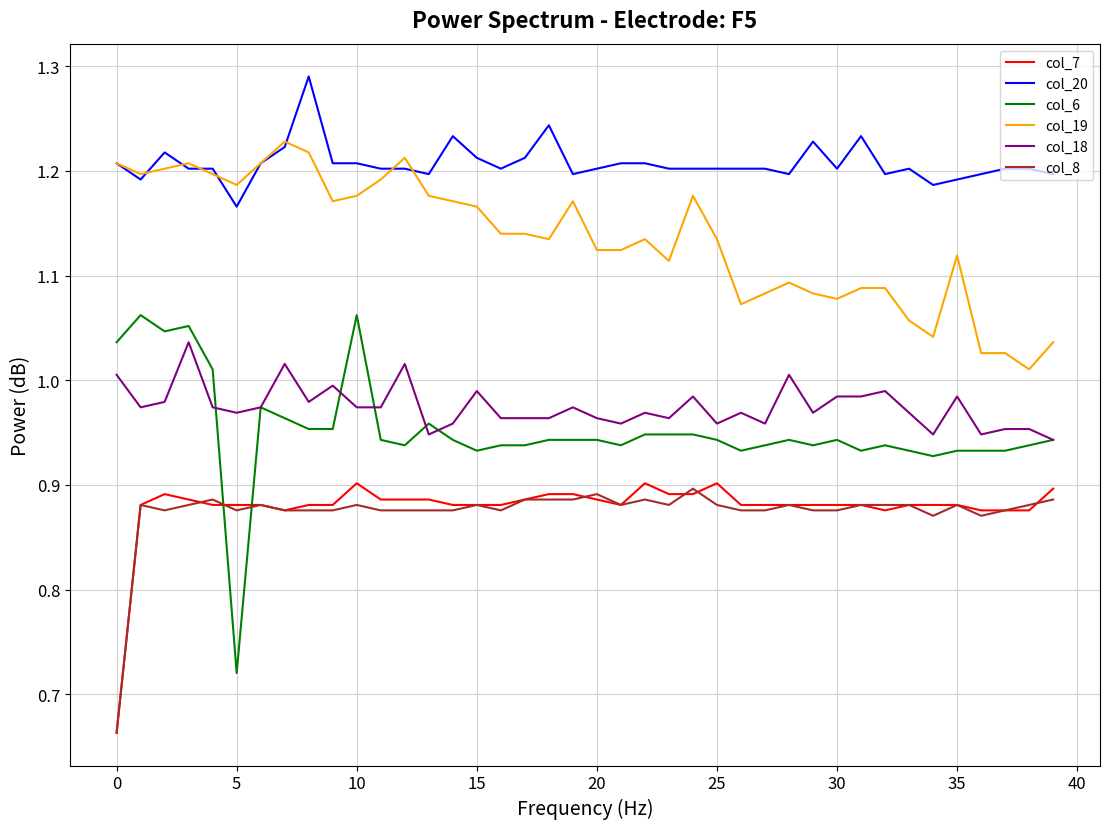

Which series has the widest spread of values?

col_6